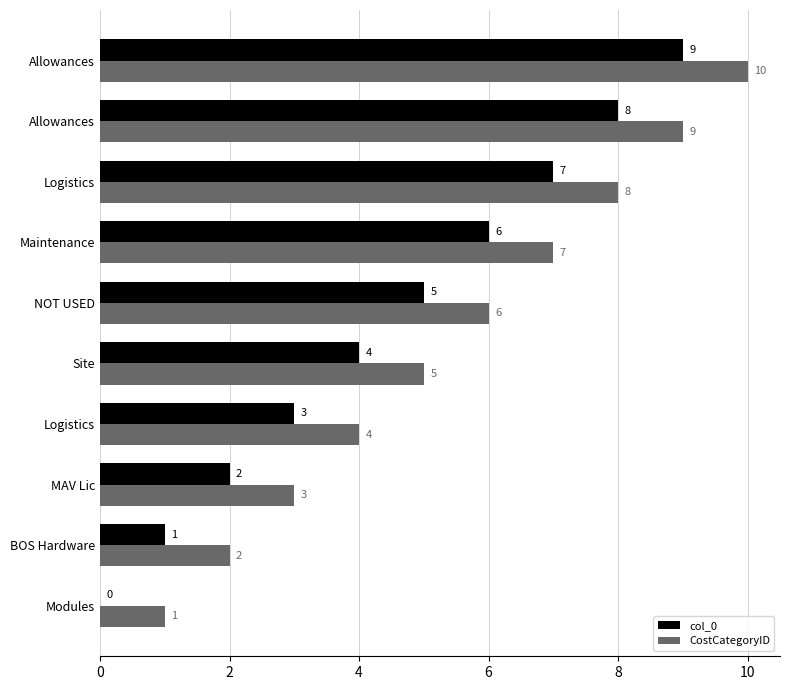

How many series are shown in this chart?

2